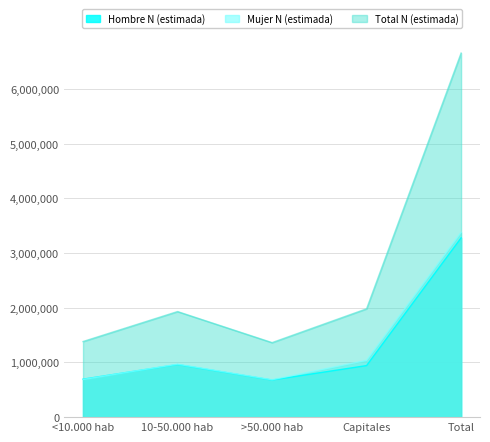

Where does the Hombre N (estimada) series first go above 942222?

10-50.000 hab